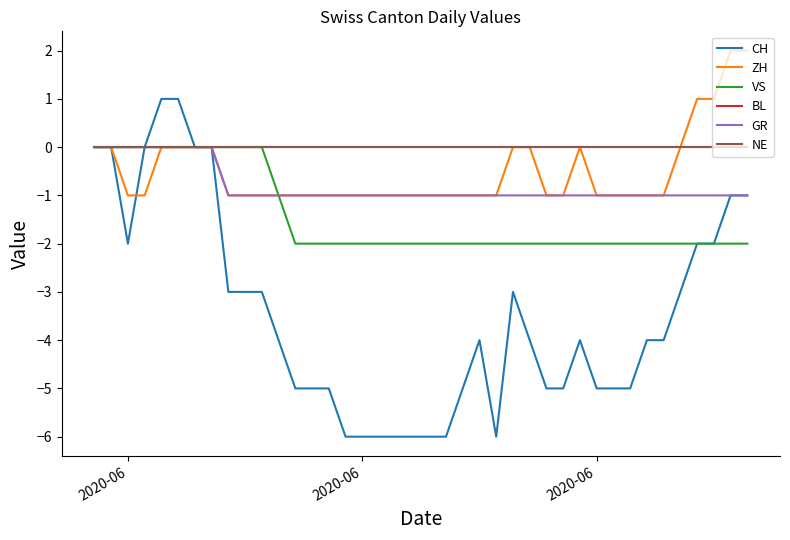

True or false: BL has more than 0 points higher than both neighbors.

False